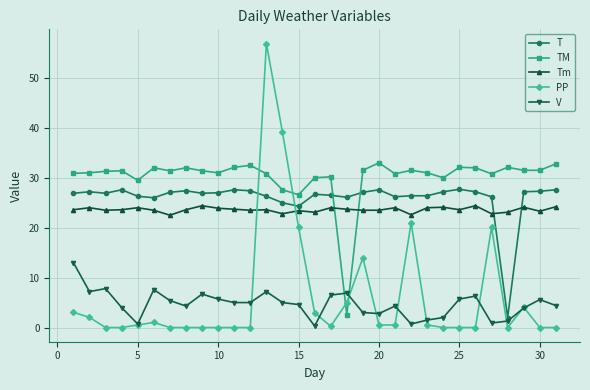

True or false: T has more than 2 points higher than both neighbors.

True